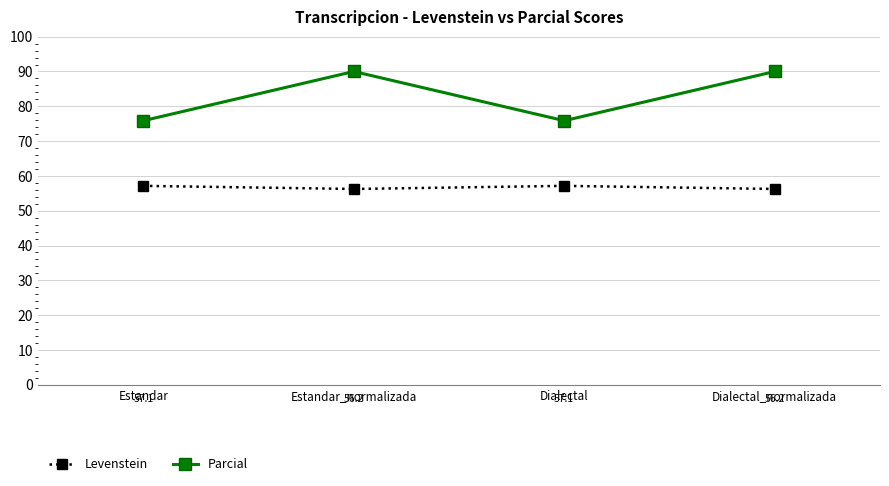

True or false: Parcial has a value of 90.0 at Dialectal_normalizada.

True